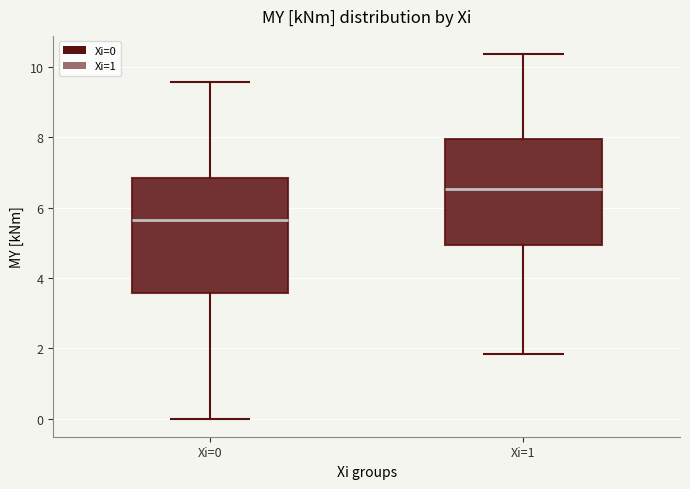

Comparing the boxes themselves (not the whiskers), which one is the tallest?

Xi=0